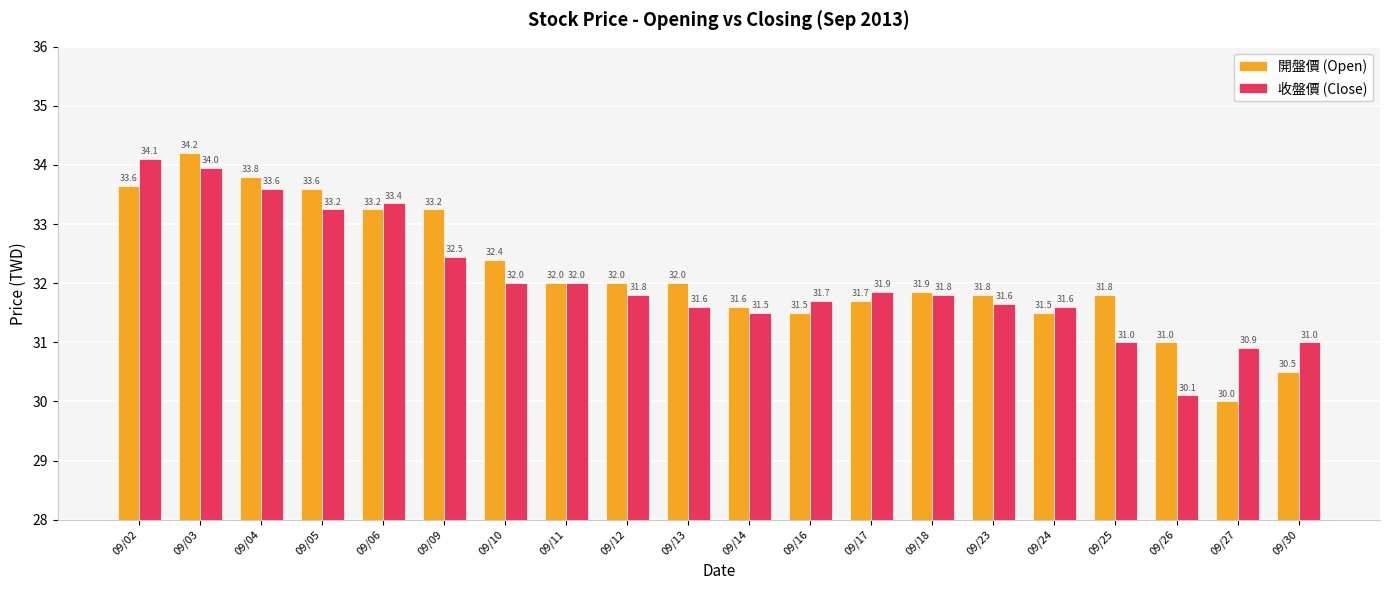

Read the 開盤價 (Open) value at 09/16.

31.5